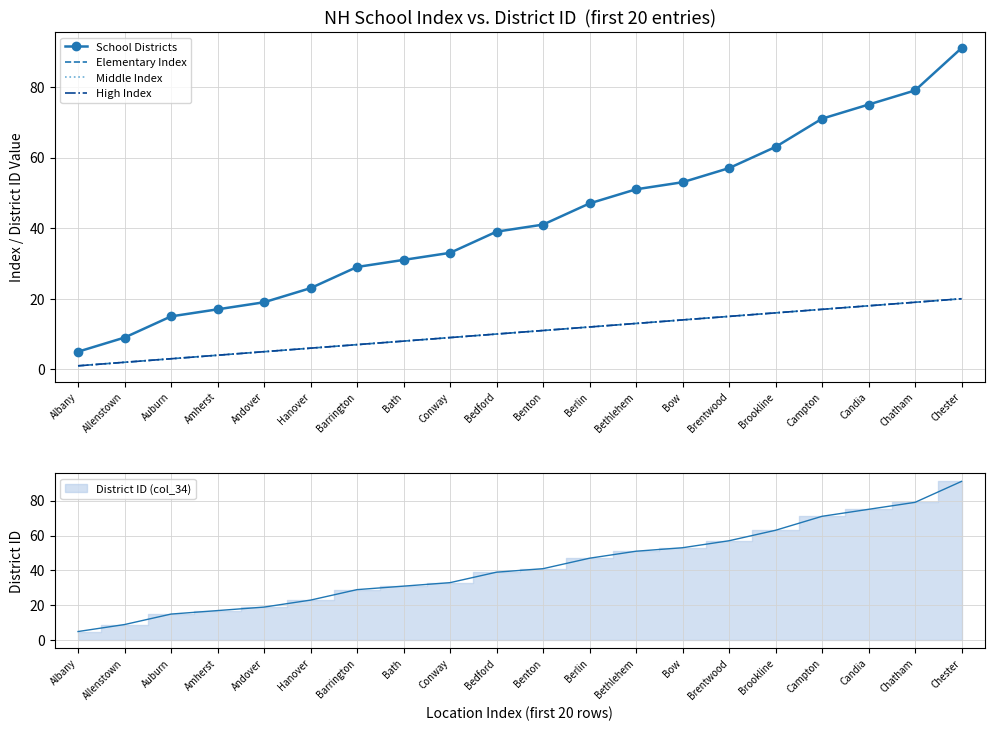

What is the value of the School Districts point at the 13th from the left?

51